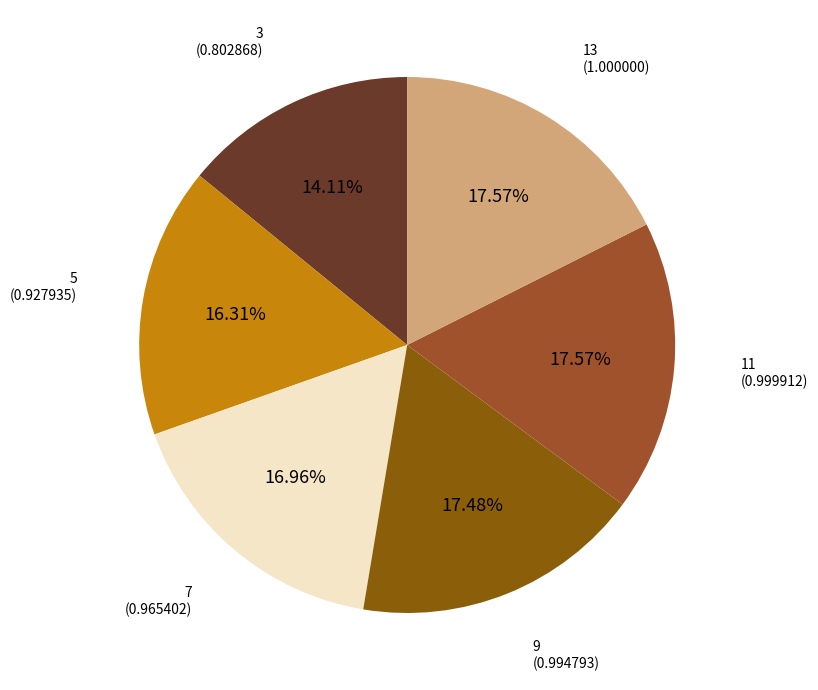

Is there any slice that represents more than half of the pie?

No